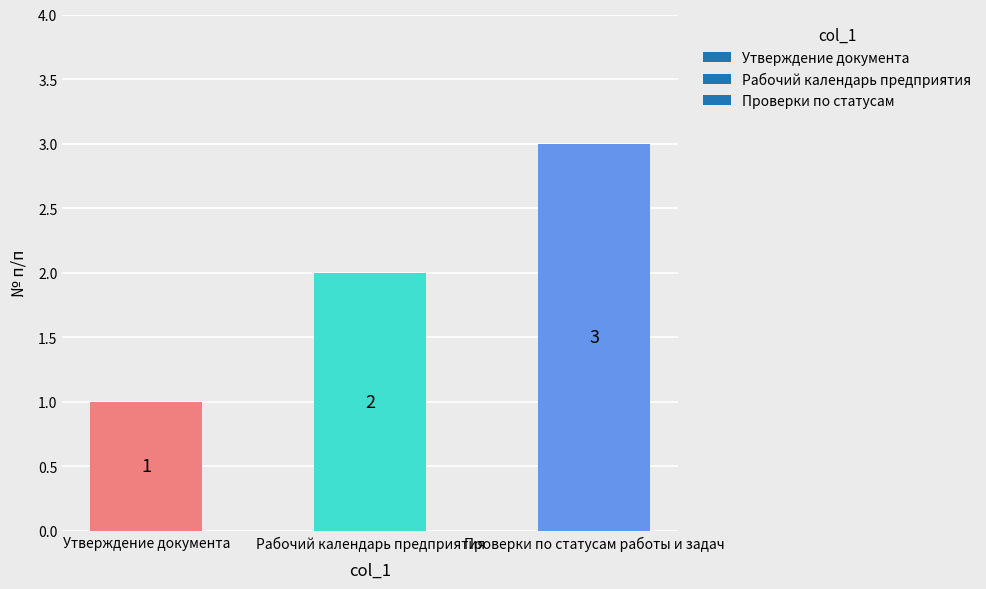

What is the value of the 1st bar from the left?

1